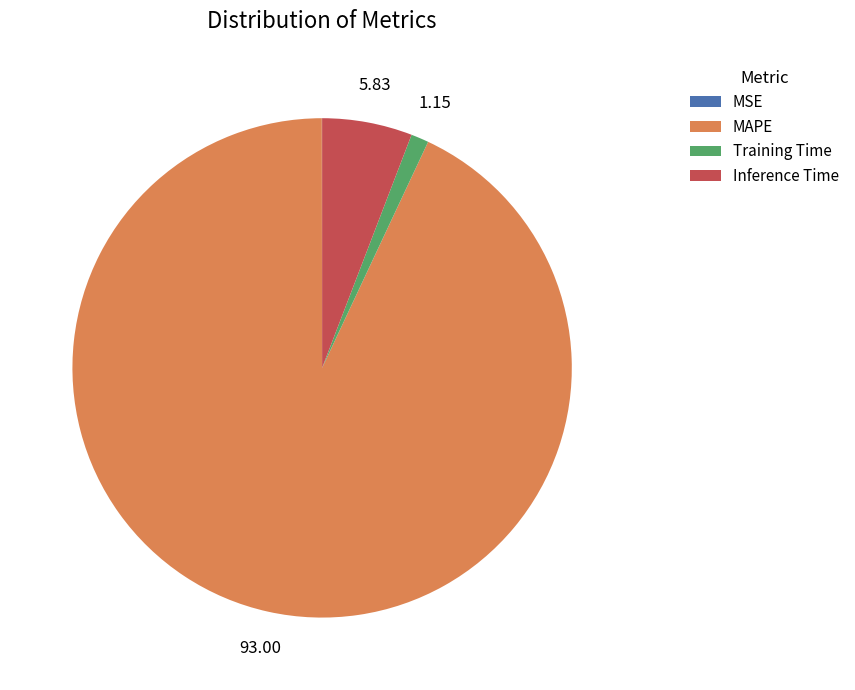

Does any single category account for the majority?

Yes